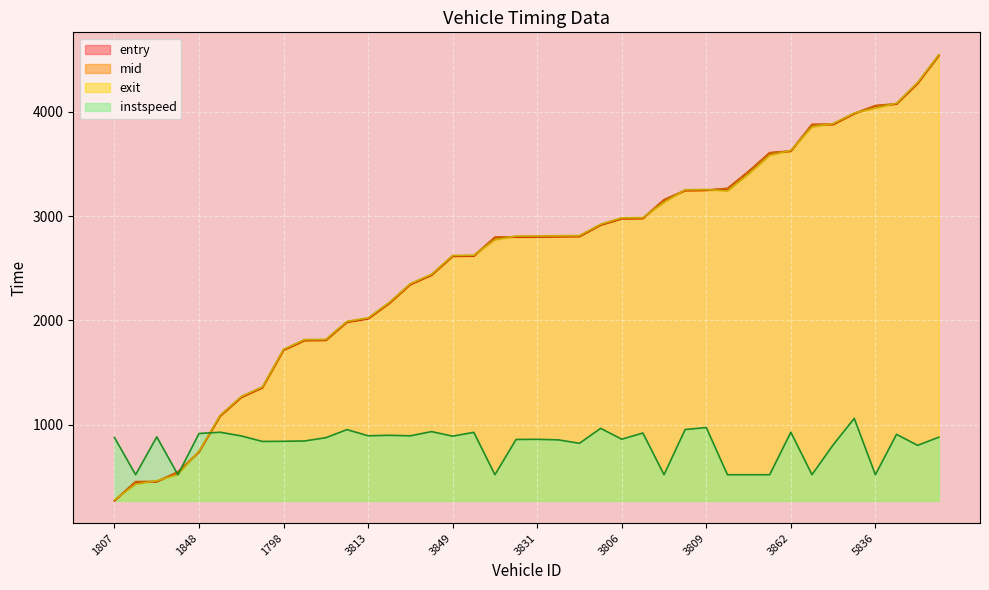

The value of exit at 3808 is 2624.9. True or false?

True